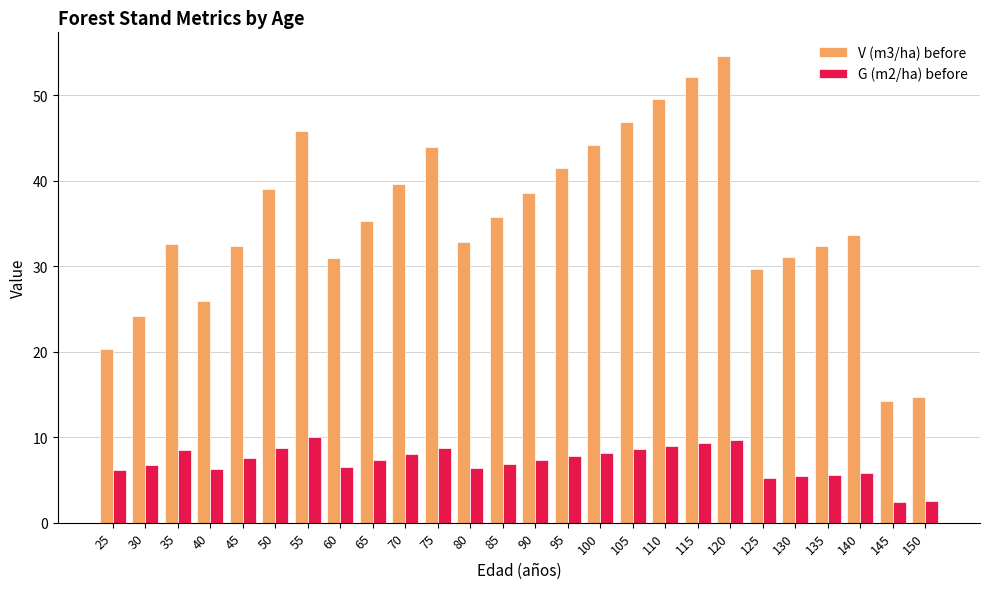

At which category is the sum across all series the highest?

120